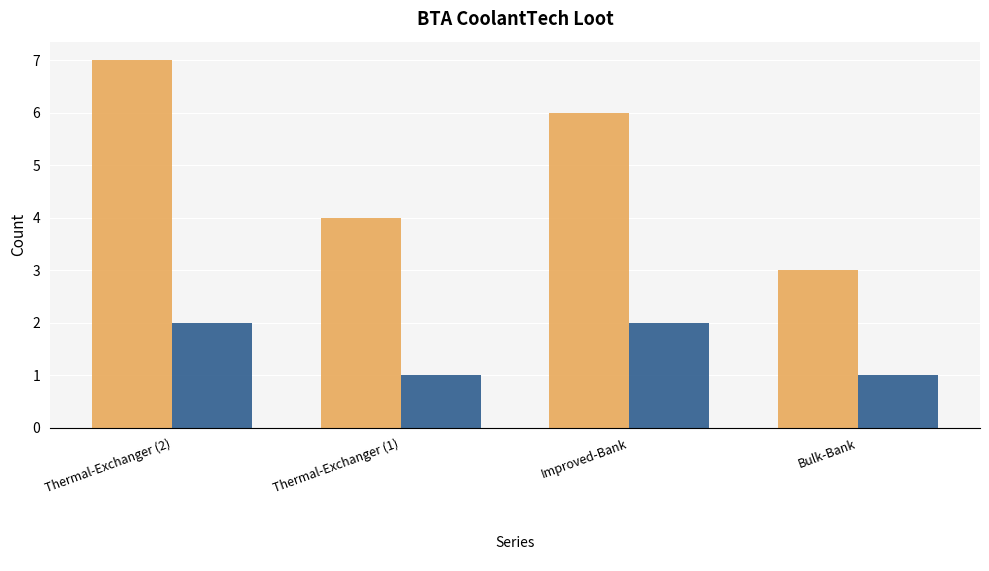

What is the sum of the _1 values at Bulk-Bank and Improved-Bank?

3